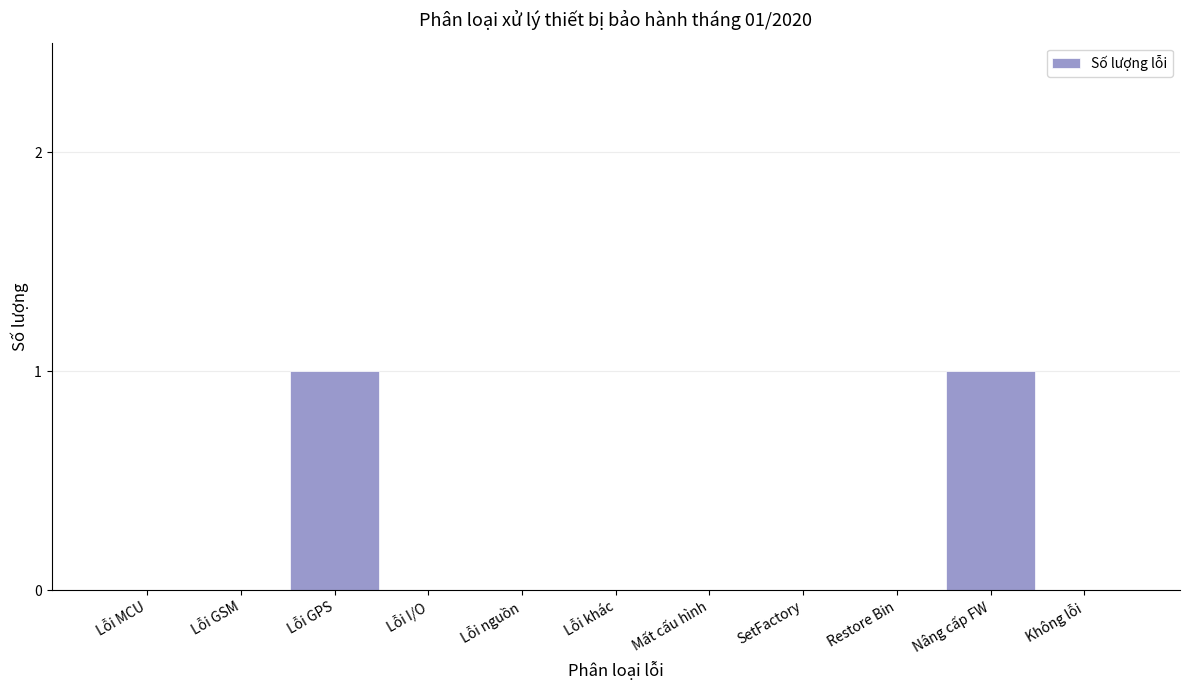

Reading right to left, what are all the values shown in this chart?

Không lỗi=0	Nâng cấp FW=1	Restore Bin=0	SetFactory=0	Mất cấu hình=0	Lỗi khác=0	Lỗi nguồn=0	Lỗi I/O=0	Lỗi GPS=1	Lỗi GSM=0	Lỗi MCU=0